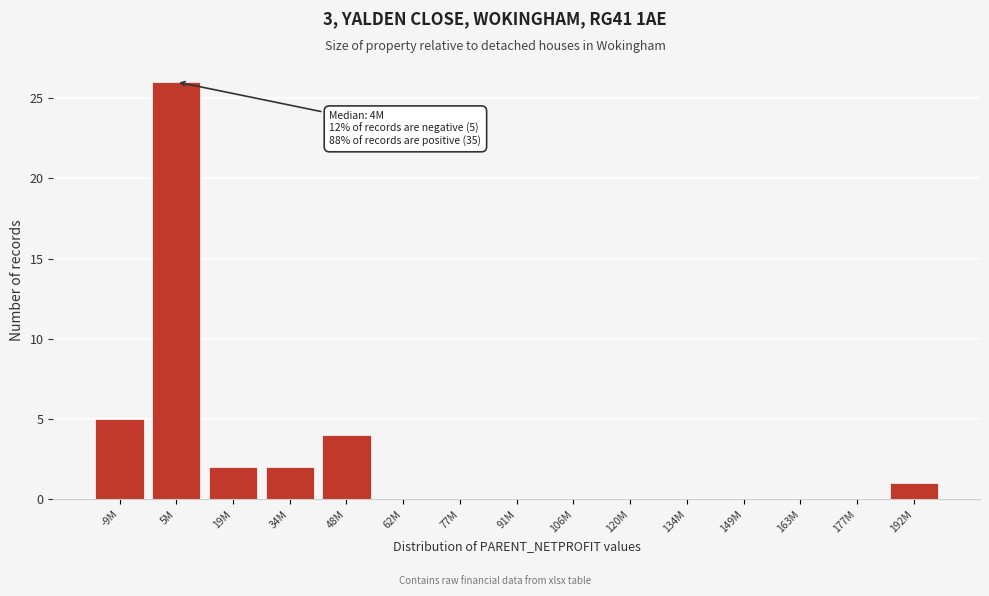

Reading left to right, list all the values displayed in this chart.

-9M=5	5M=26	19M=2	34M=2	48M=4	62M=0	77M=0	91M=0	106M=0	120M=0	134M=0	149M=0	163M=0	177M=0	192M=1